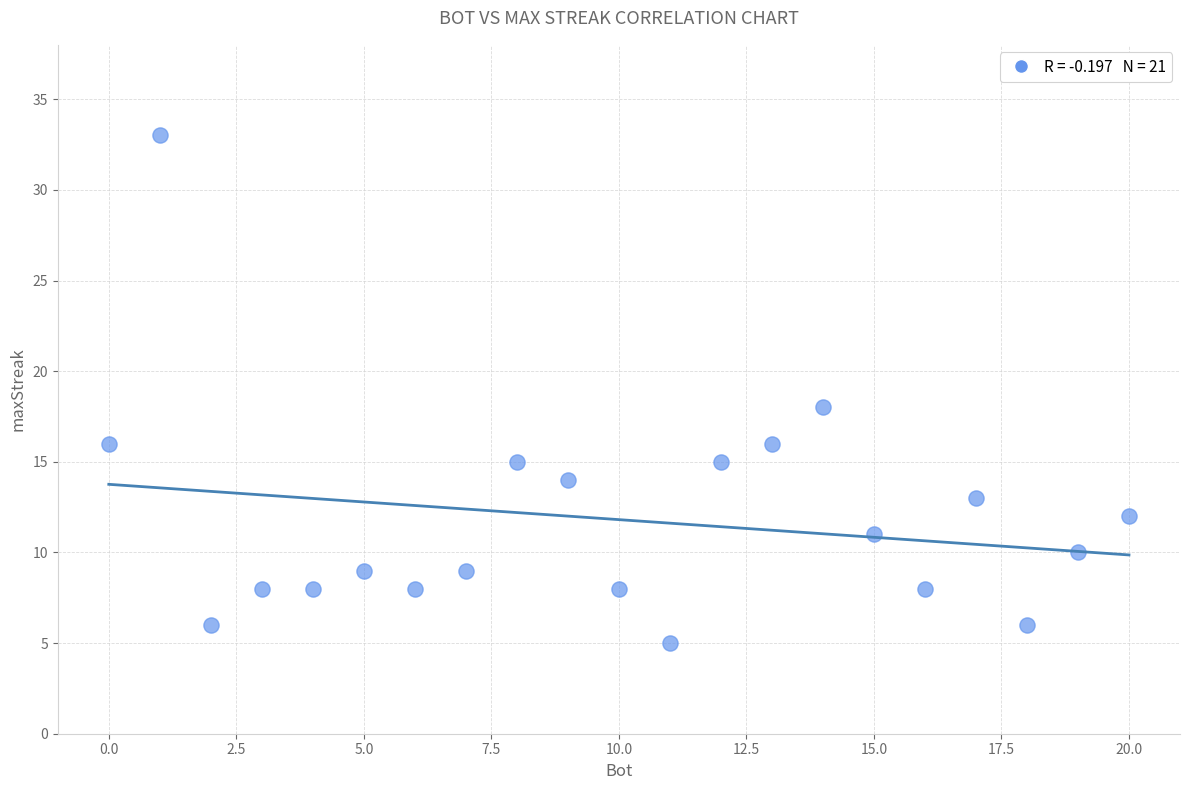

What Y value in the scatter plot is closest to 19?

18